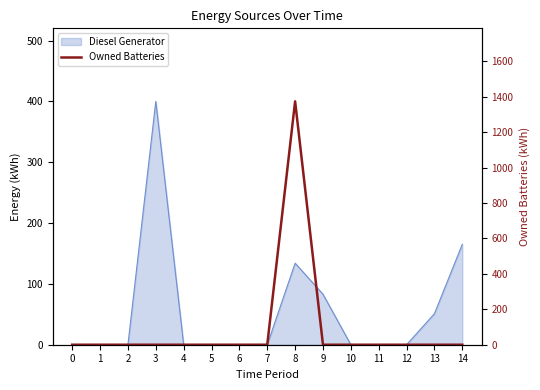

The value at 14 is -588. True or false?

False